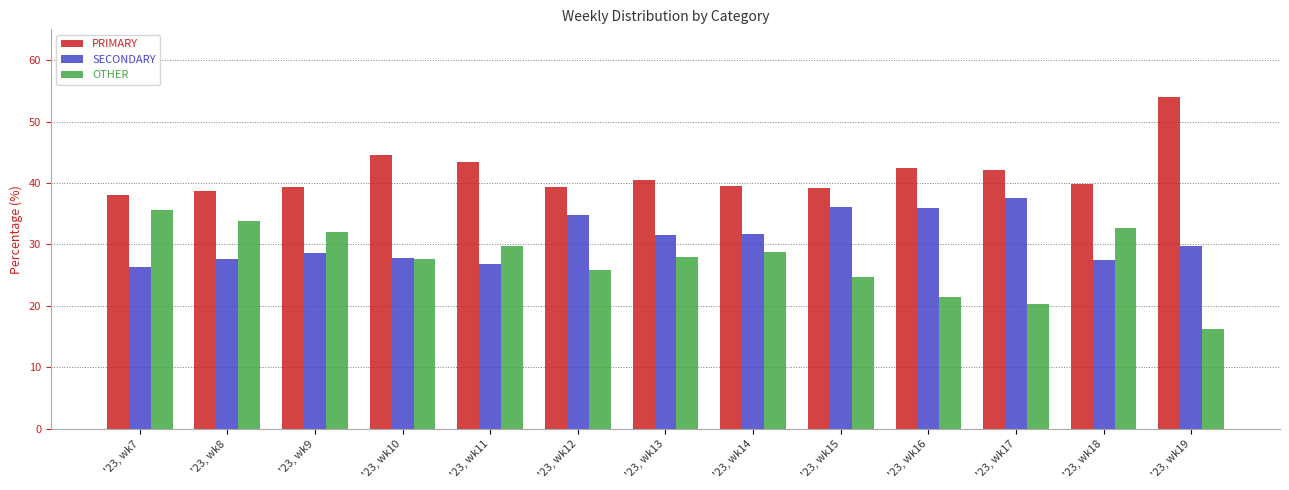

Which series has the largest total across all categories?

PRIMARY